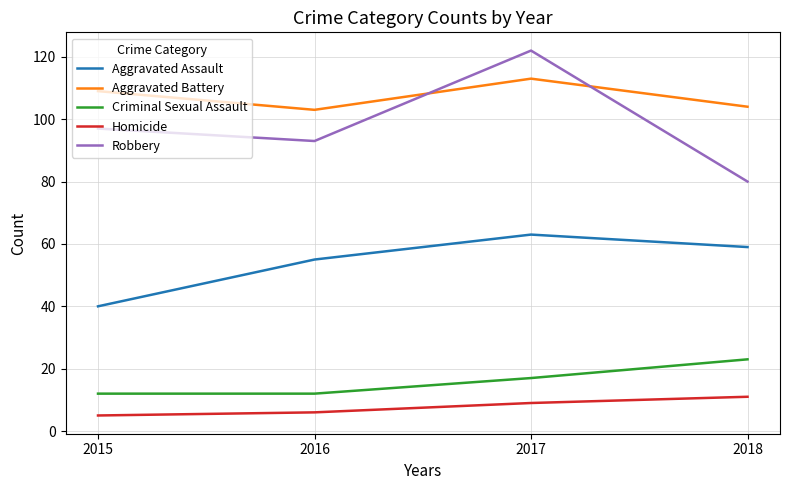

Reading right to left, extract all data points from this chart.

Aggravated Assault: 59	63	55	40
Aggravated Battery: 104	113	103	109
Criminal Sexual Assault: 23	17	12	12
Homicide: 11	9	6	5
Robbery: 80	122	93	97